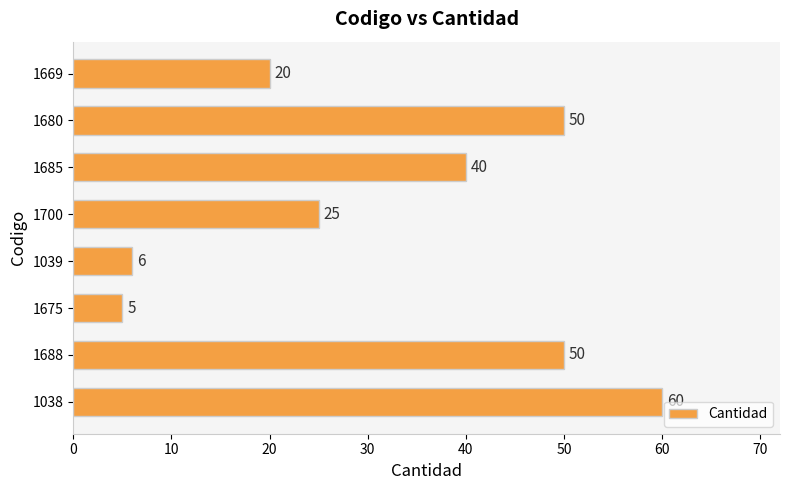

What is the change in value from 1688 to 1685?

-10